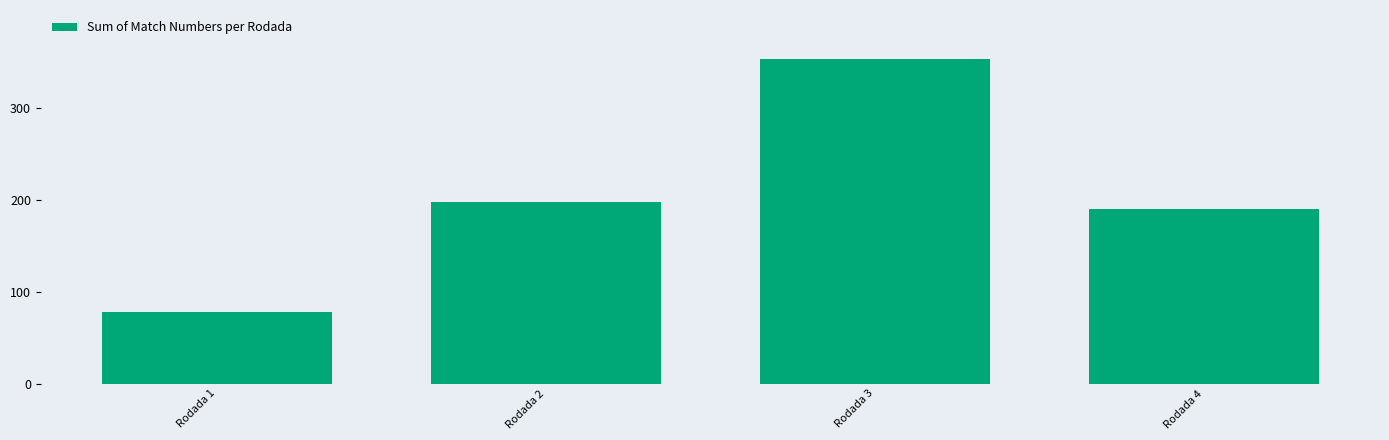

The chart shows a value of 198 at Rodada 2. True or false?

True